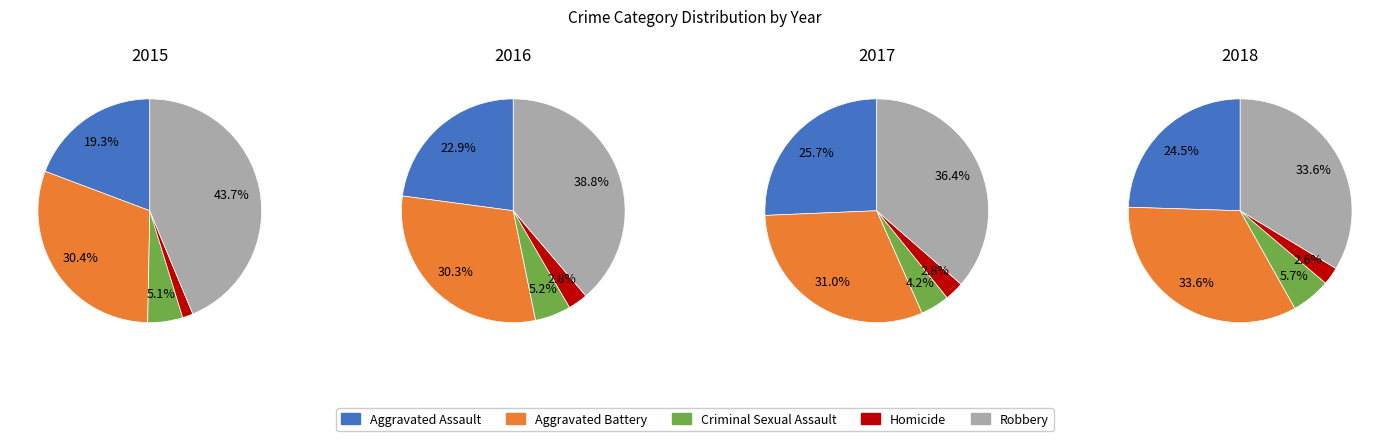

Which category has the biggest portion of the pie?

Robbery